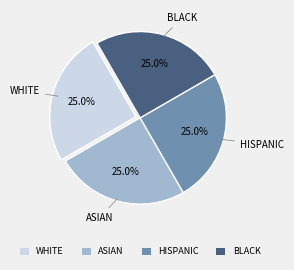

What portion of the pie excludes BLACK?

75.0%